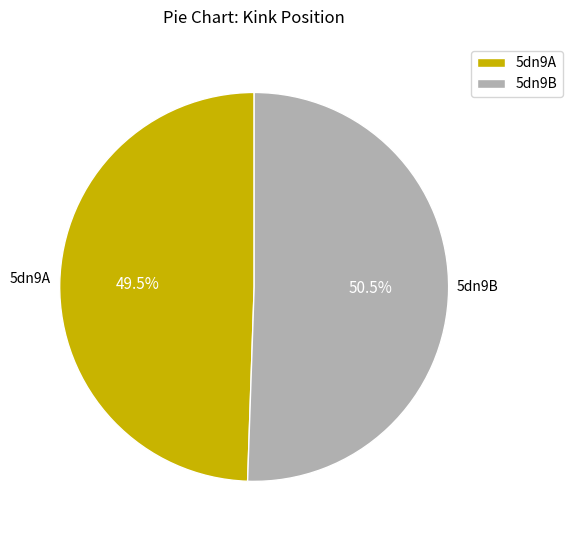

How many slices are in this pie chart?

2